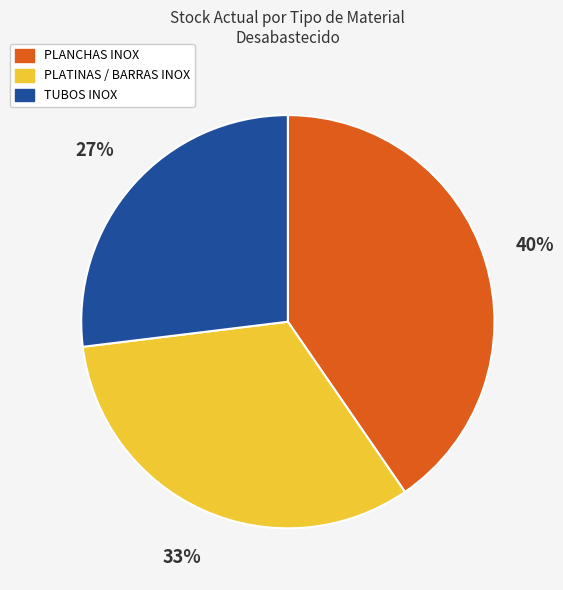

True or false: TUBOS INOX accounts for 34% of the total.

False